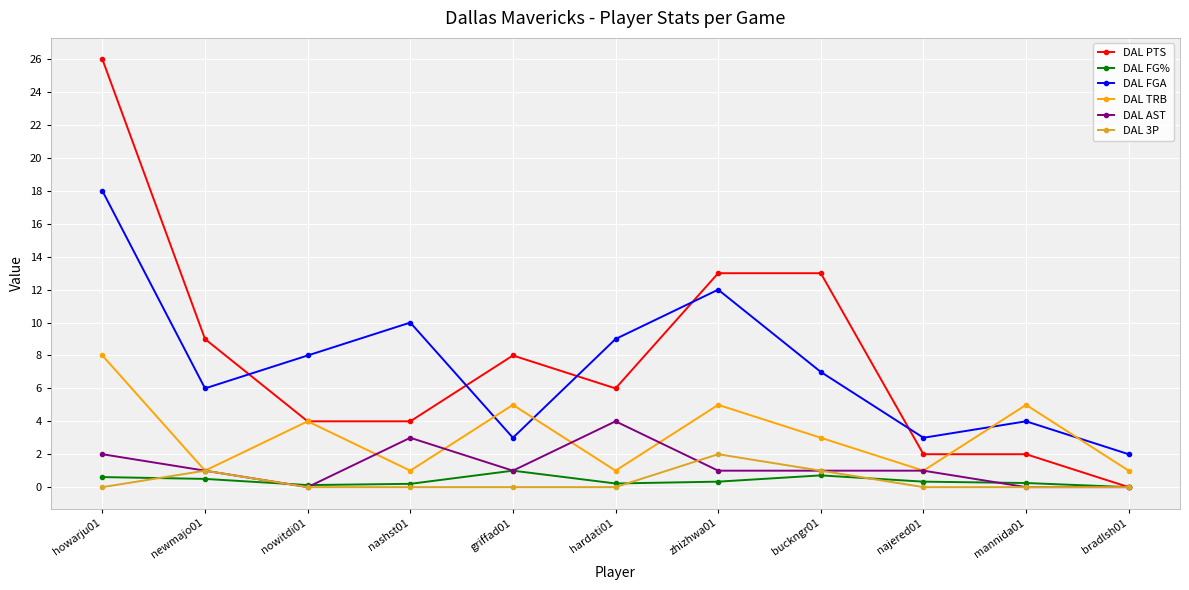

At which label is DAL AST closest to 2?

howarju01